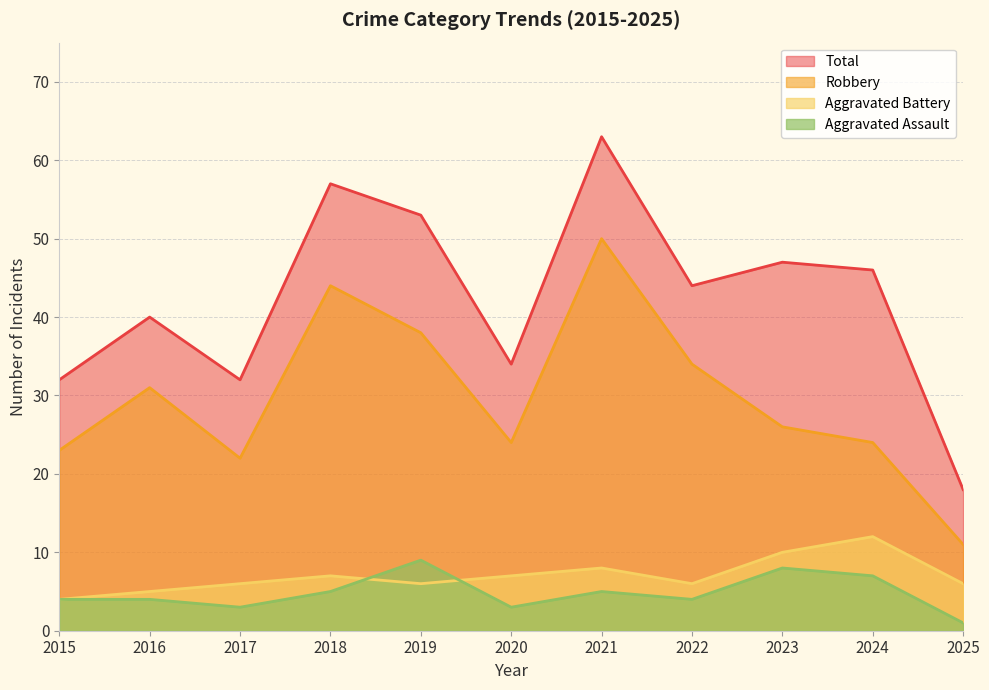

At which label does Robbery first exceed 26?

2016